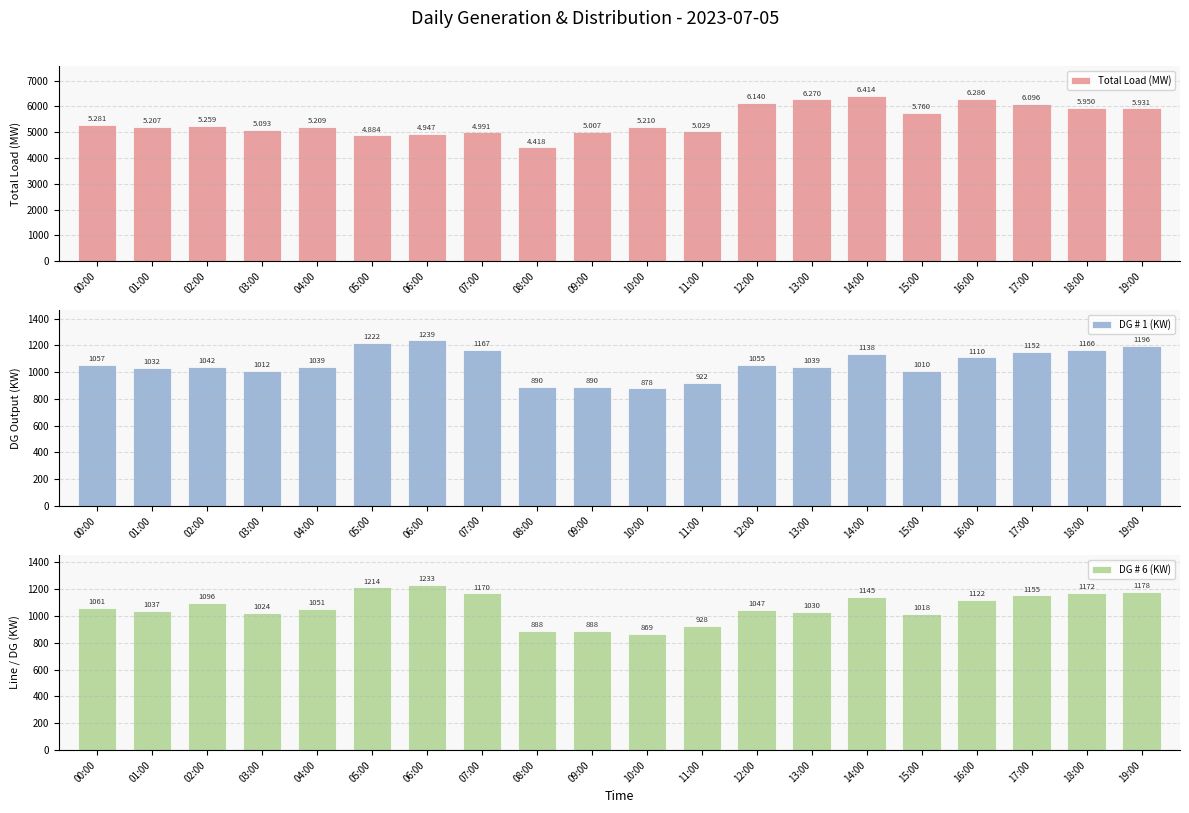

Rank the categories by Total Load (MW) value from highest to lowest.

14:00, 16:00, 13:00, 12:00, 17:00, 18:00, 19:00, 15:00, 00:00, 02:00, 10:00, 04:00, 01:00, 03:00, 11:00, 09:00, 07:00, 06:00, 05:00, 08:00